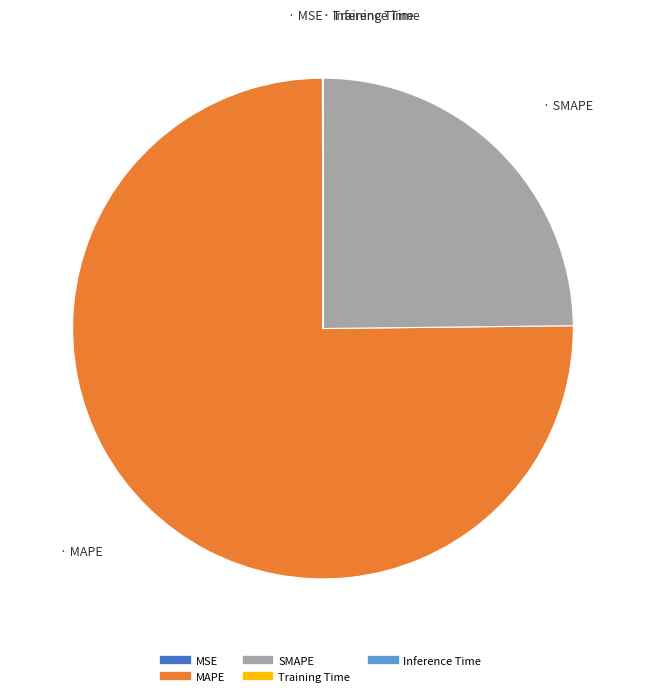

What is the largest slice in the pie chart?

MAPE